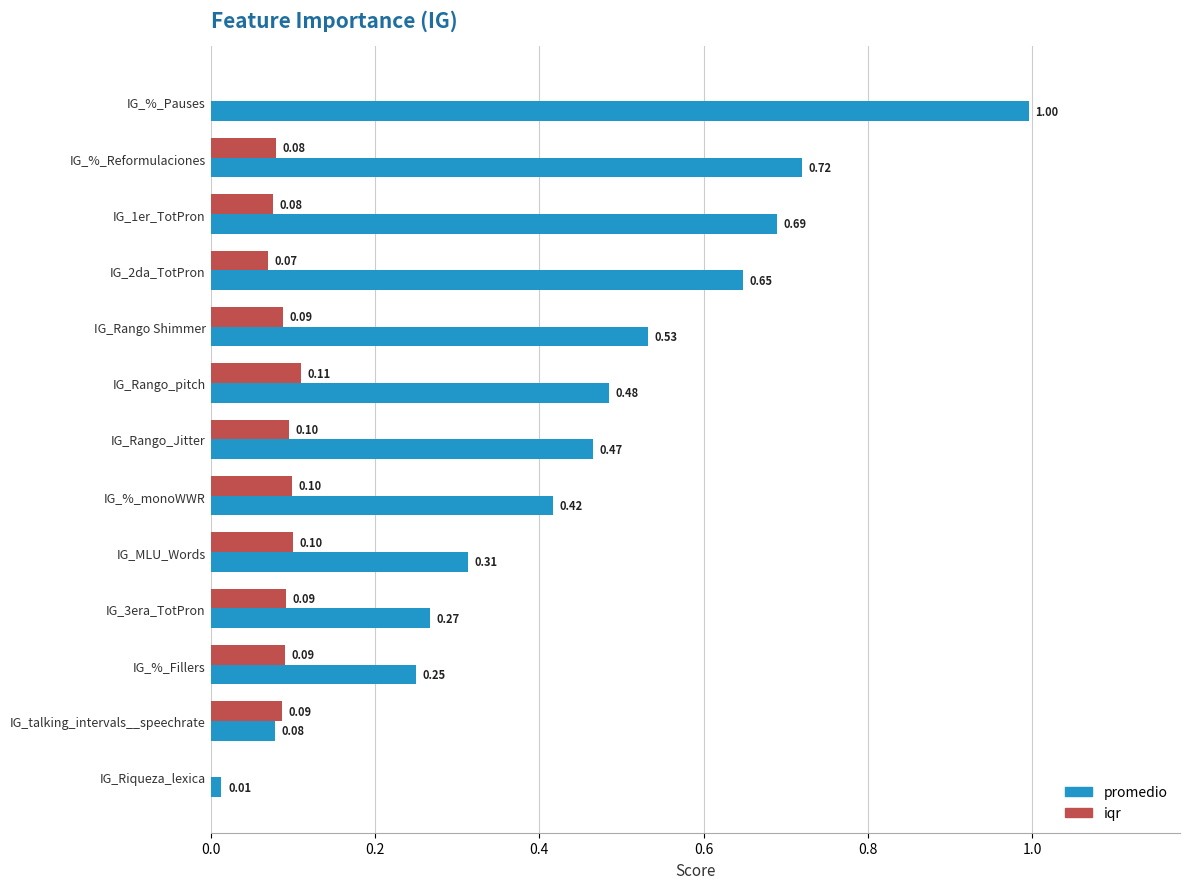

At which category is the sum across all series the highest?

IG_%_Pauses